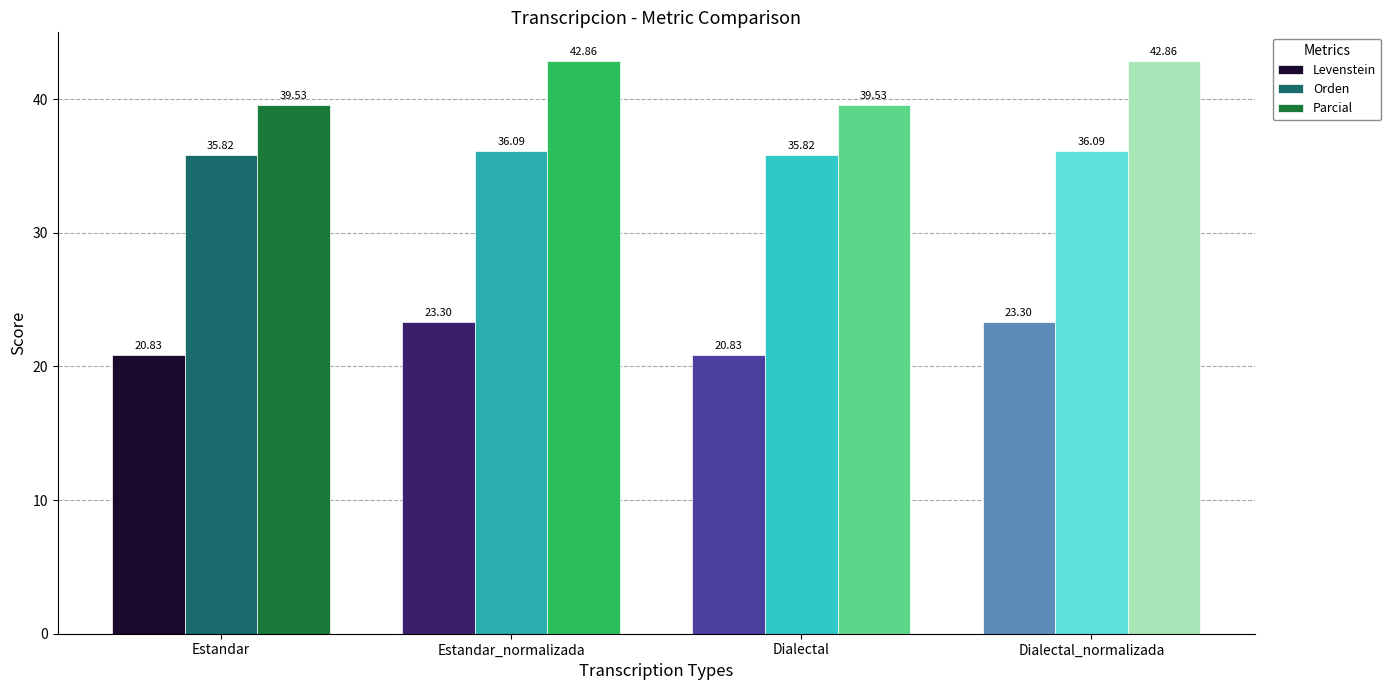

Reading left to right, transcribe all the data shown in this chart.

Levenstein: Estandar=20.8	Estandar_normalizada=23.3	Dialectal=20.8	Dialectal_normalizada=23.3
Orden: Estandar=35.8	Estandar_normalizada=36.1	Dialectal=35.8	Dialectal_normalizada=36.1
Parcial: Estandar=39.5	Estandar_normalizada=42.9	Dialectal=39.5	Dialectal_normalizada=42.9